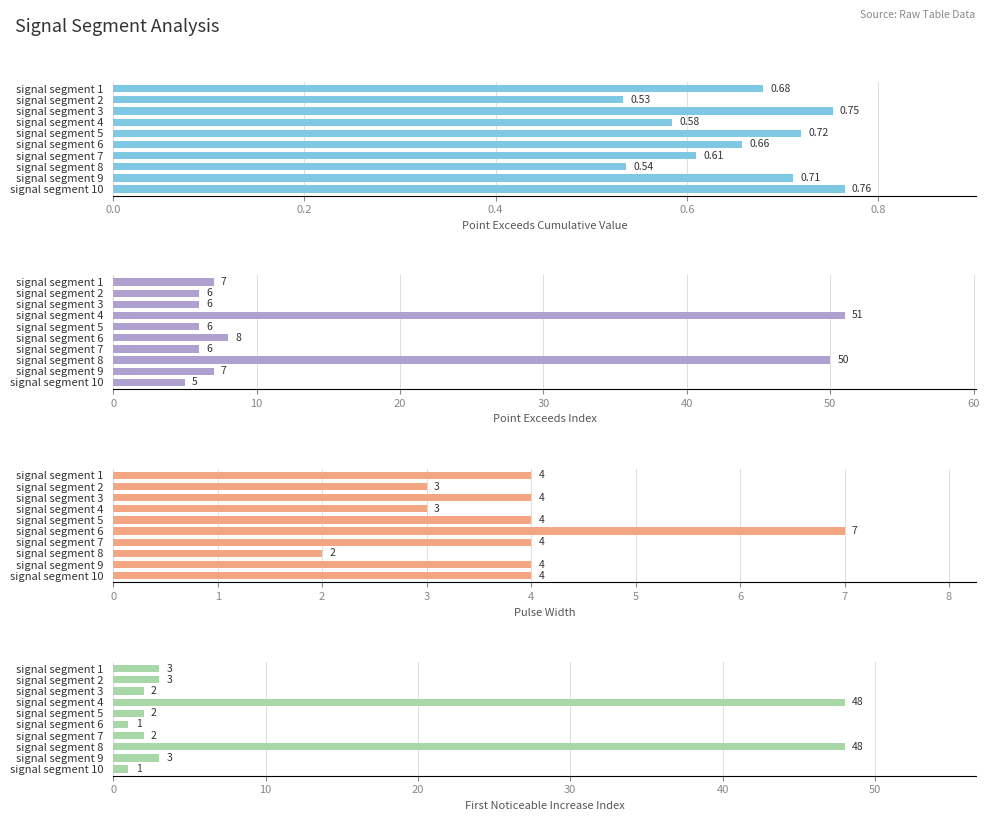

What is the difference between the maximum and second lowest values in the First Noticeable Increase Index series?

47.0